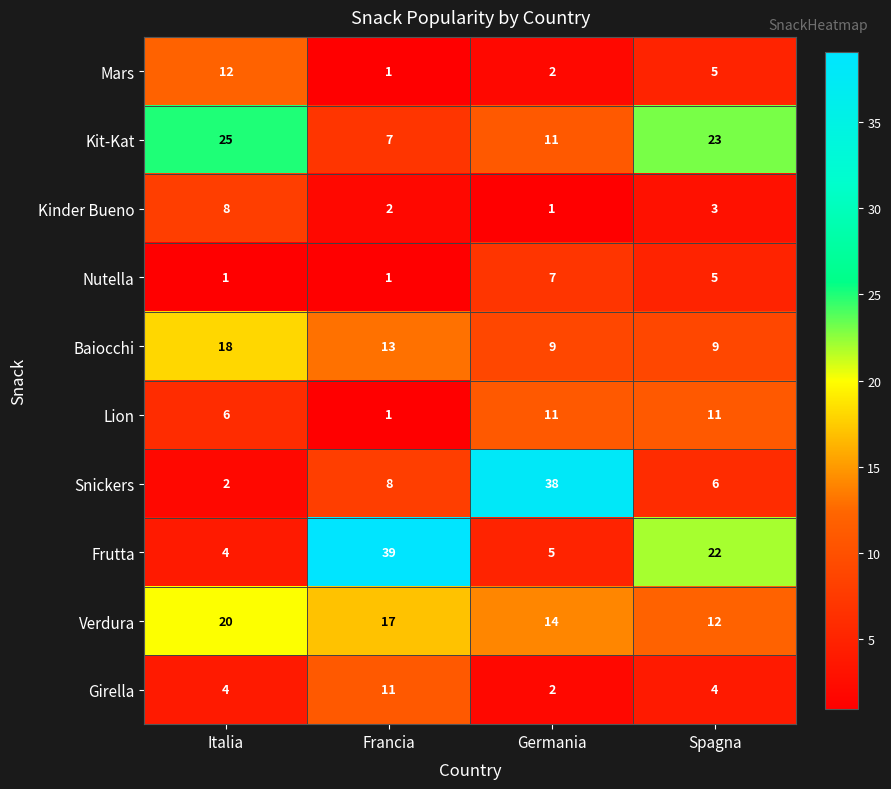

At how many categories does at least one series exceed 21?

4